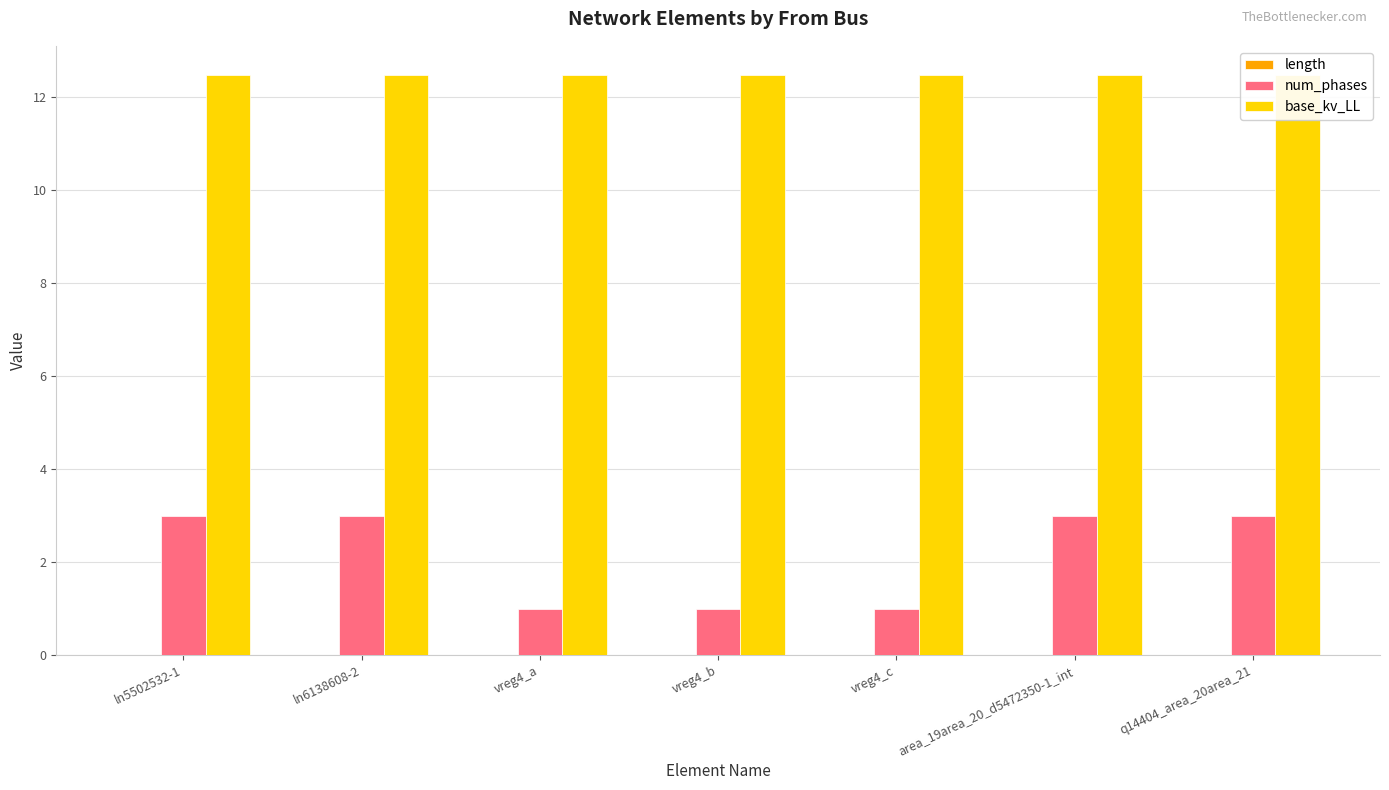

Is it true that num_phases equals 1.8 at vreg4_b?

False